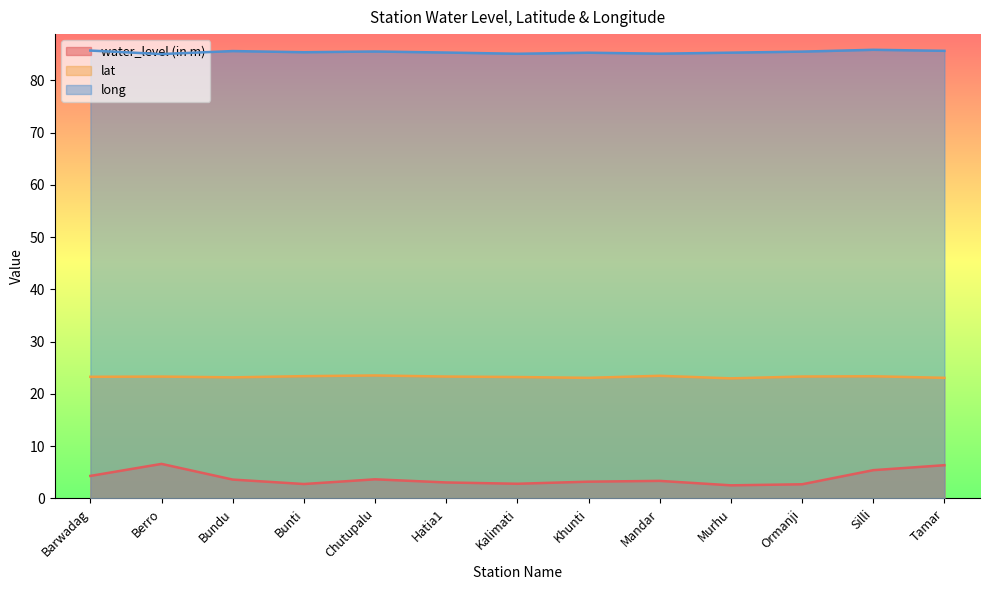

What is the label of the 7th point from the right?

Kalimati